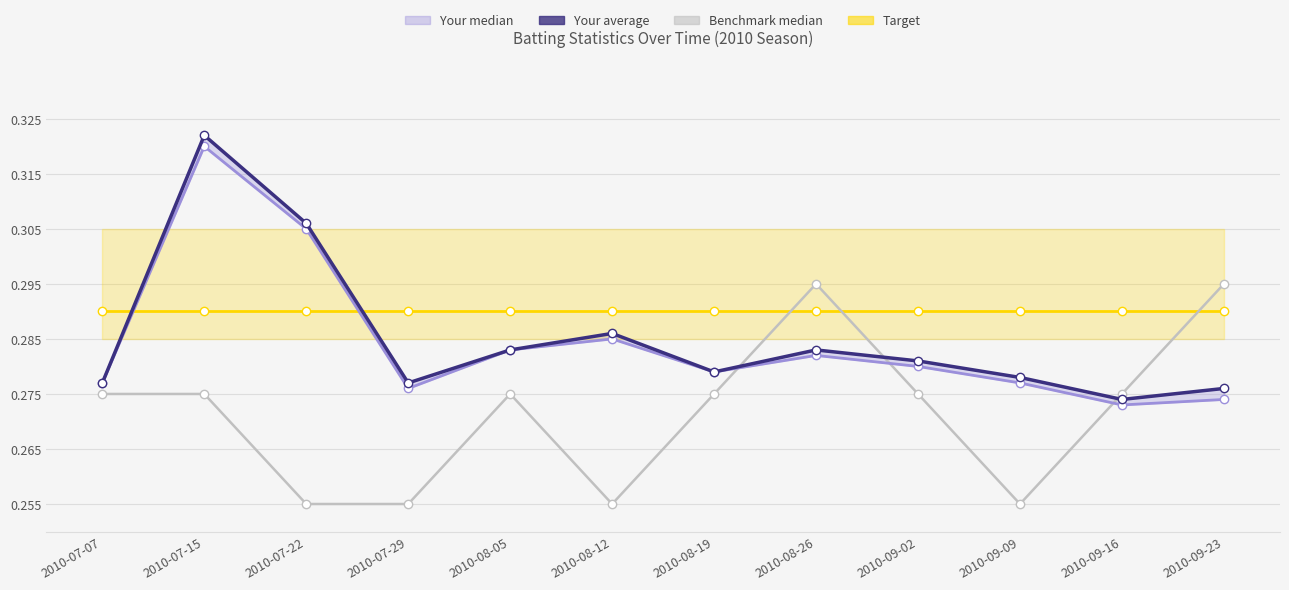

At which label is Your average closest to 0?

2010-09-16